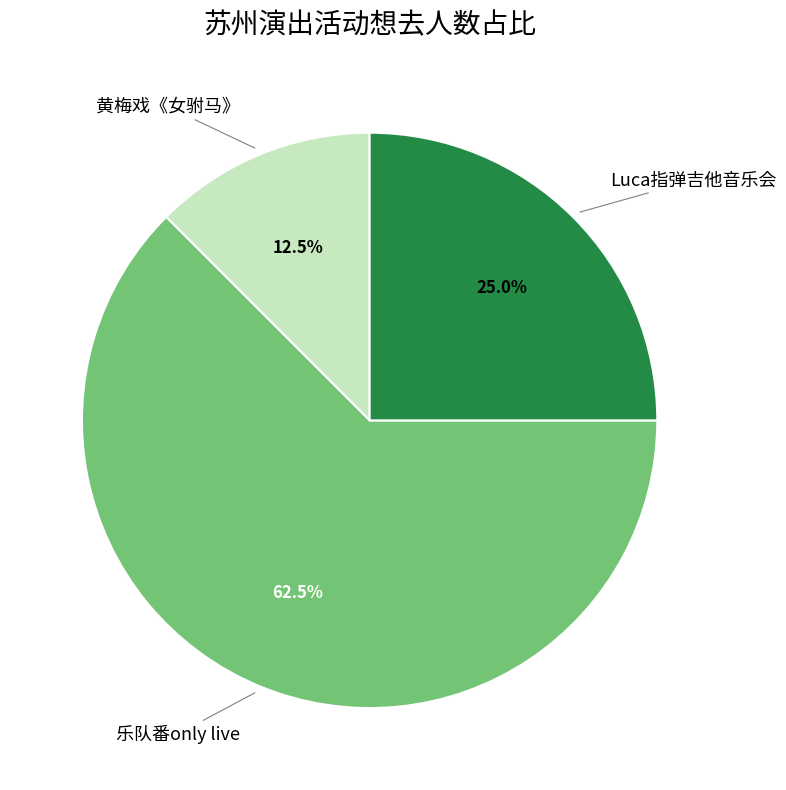

How many slices are in this pie chart?

3